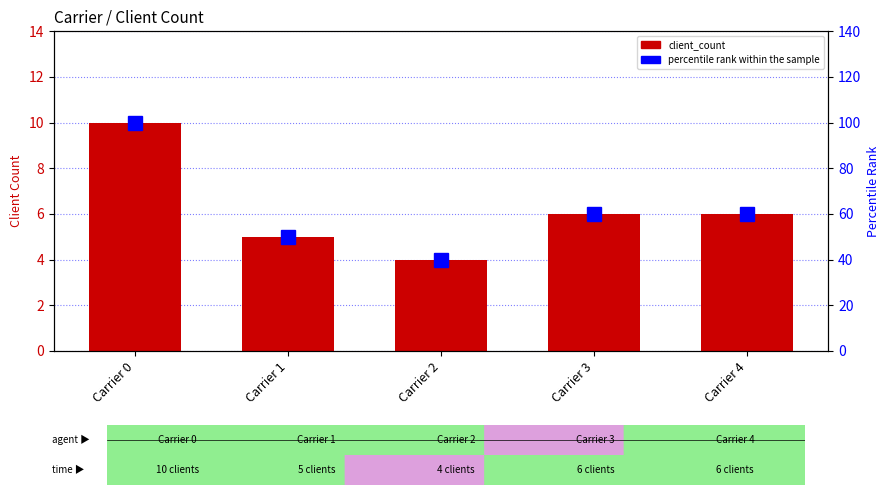

What is the difference between the second highest and minimum values in the percentile rank within the sample series?

20